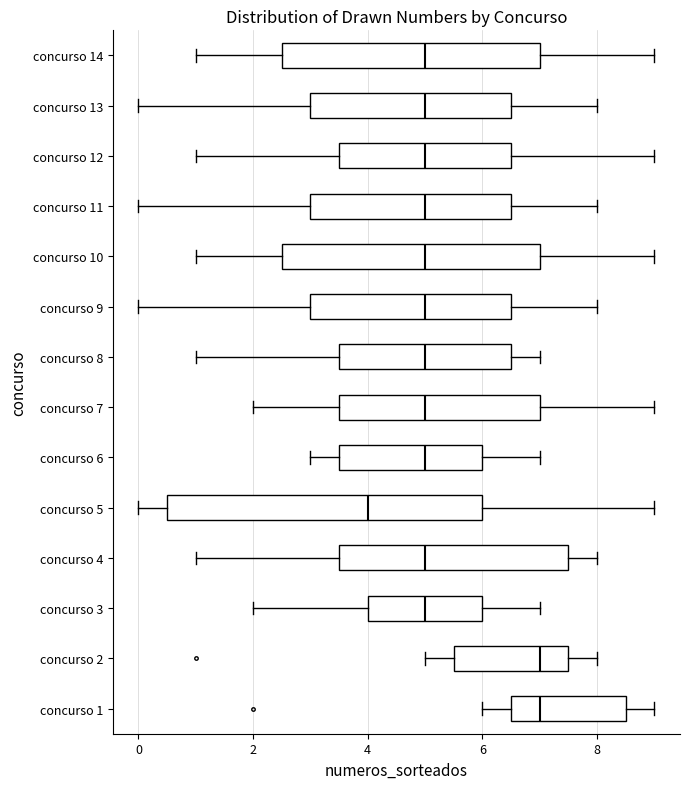

Reading bottom to top, read every box against the x-axis: the position of its median line, the range the box covers, and the ends of its whiskers. The values are not printed on the chart, so give them approximately, as read against the axis.

concurso 1: median 7.0, box 6.6 to 8.6, whiskers 6.0 to 9.0
concurso 2: median 7.0, box 5.6 to 7.6, whiskers 5.0 to 8.0
concurso 3: median 5.0, box 4.0 to 6.0, whiskers 2.0 to 7.0
concurso 4: median 5.0, box 3.6 to 7.6, whiskers 1.0 to 8.0
concurso 5: median 4.0, box 0.6 to 6.0, whiskers 0.0 to 9.0
concurso 6: median 5.0, box 3.6 to 6.0, whiskers 3.0 to 7.0
concurso 7: median 5.0, box 3.6 to 7.0, whiskers 2.0 to 9.0
concurso 8: median 5.0, box 3.6 to 6.6, whiskers 1.0 to 7.0
concurso 9: median 5.0, box 3.0 to 6.6, whiskers 0.0 to 8.0
concurso 10: median 5.0, box 2.6 to 7.0, whiskers 1.0 to 9.0
concurso 11: median 5.0, box 3.0 to 6.6, whiskers 0.0 to 8.0
concurso 12: median 5.0, box 3.6 to 6.6, whiskers 1.0 to 9.0
concurso 13: median 5.0, box 3.0 to 6.6, whiskers 0.0 to 8.0
concurso 14: median 5.0, box 2.6 to 7.0, whiskers 1.0 to 9.0